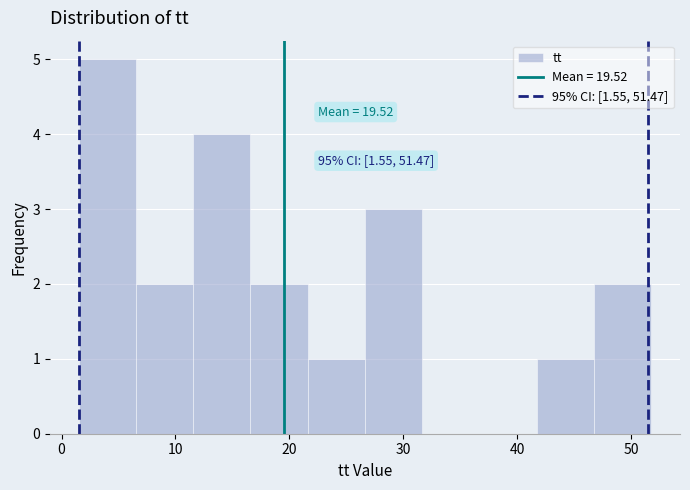

Which range on the x-axis has the tallest bar?

2 to 7